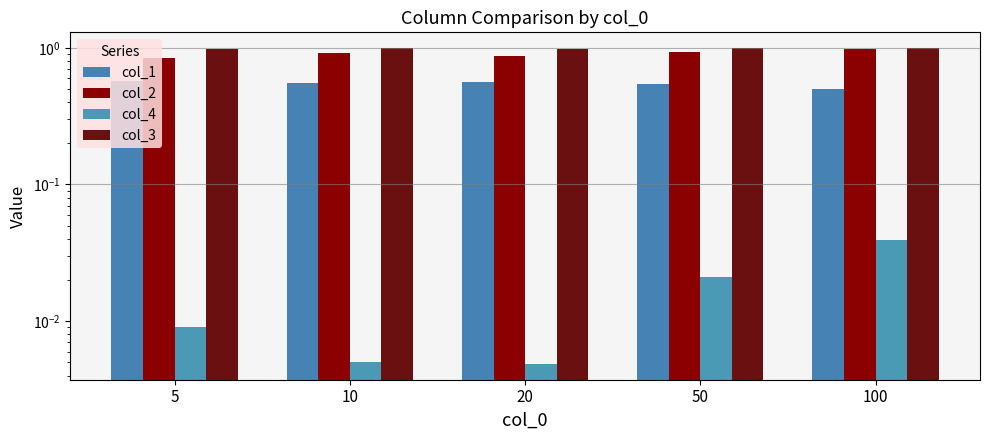

Is it true that col_3 equals 1.0 at 5?

True